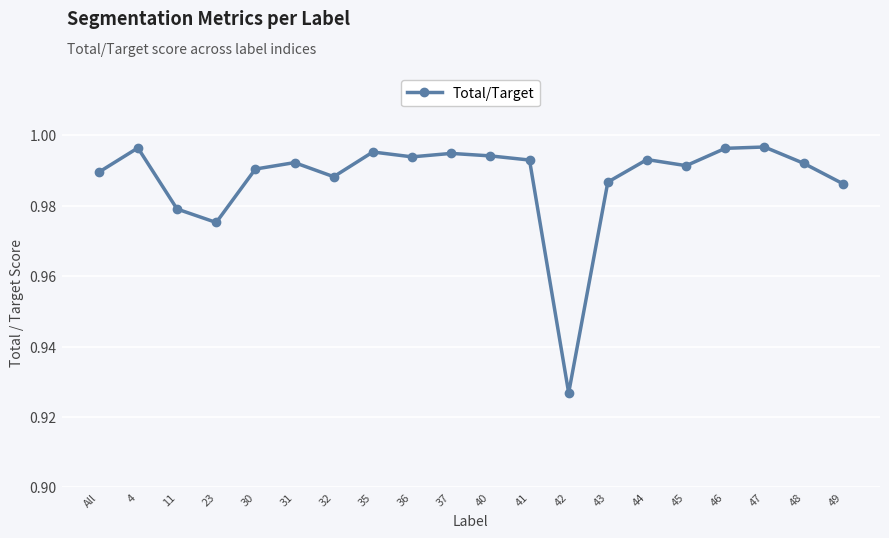

Which label corresponds to the smallest value in the chart?

42